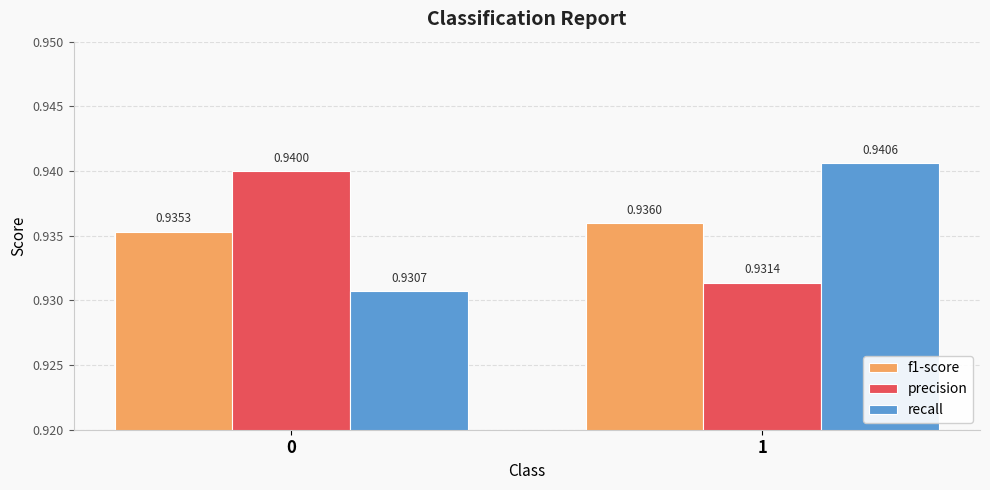

What is the total value across all series at 1?

2.8